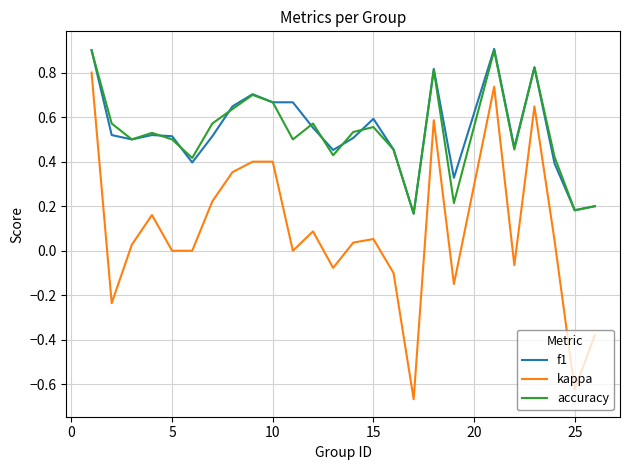

True or false: kappa and f1 intersect in this chart.

False